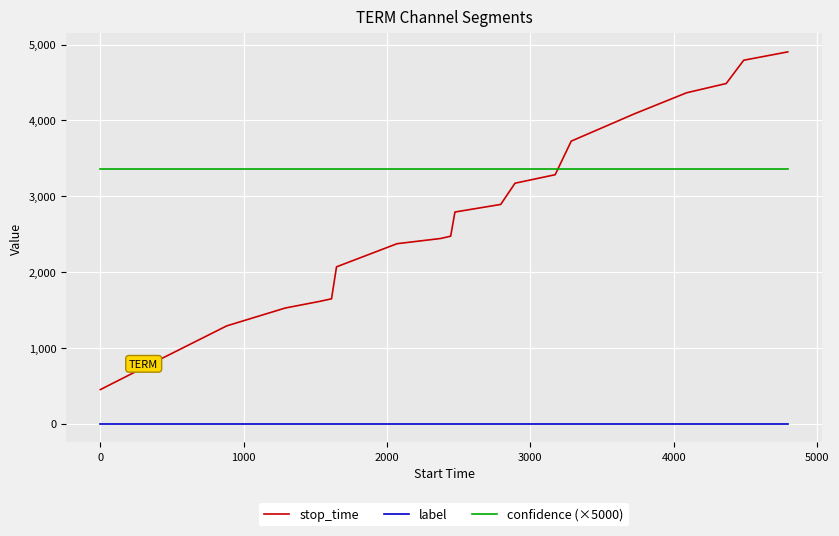

List the series in order of their overall mean, lowest first.

label, stop_time, confidence (×5000)